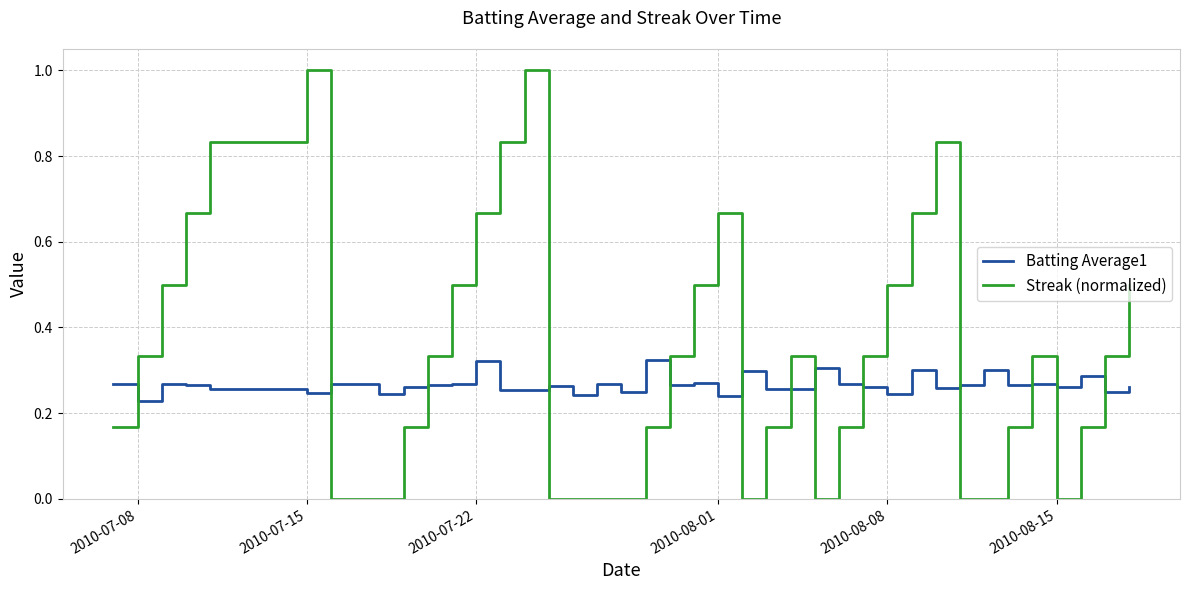

What is the greatest value displayed?

1.0